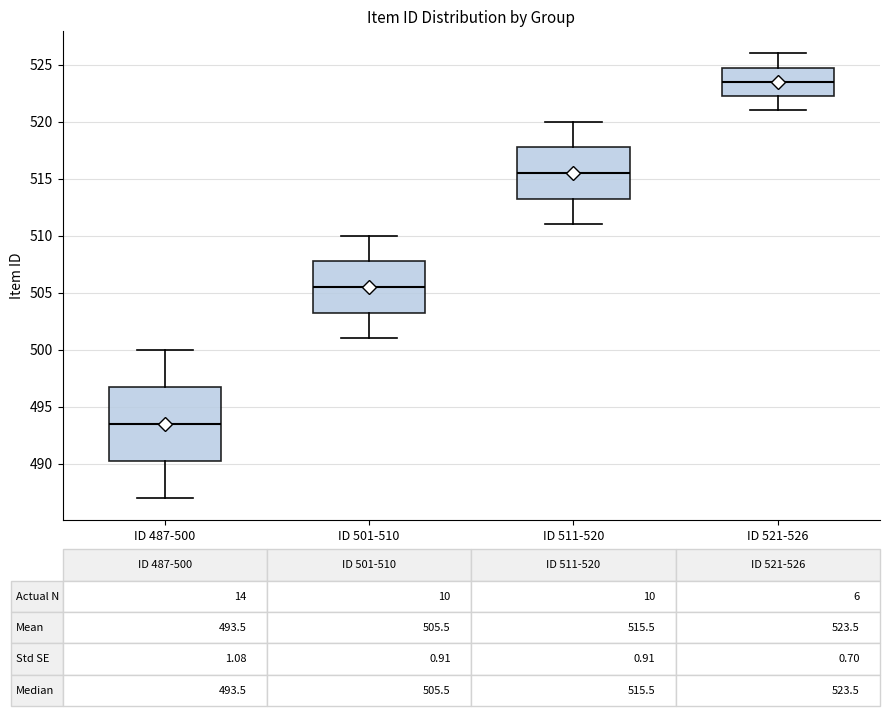

Which box is the tallest, from its lower edge to its upper edge?

ID 487-500